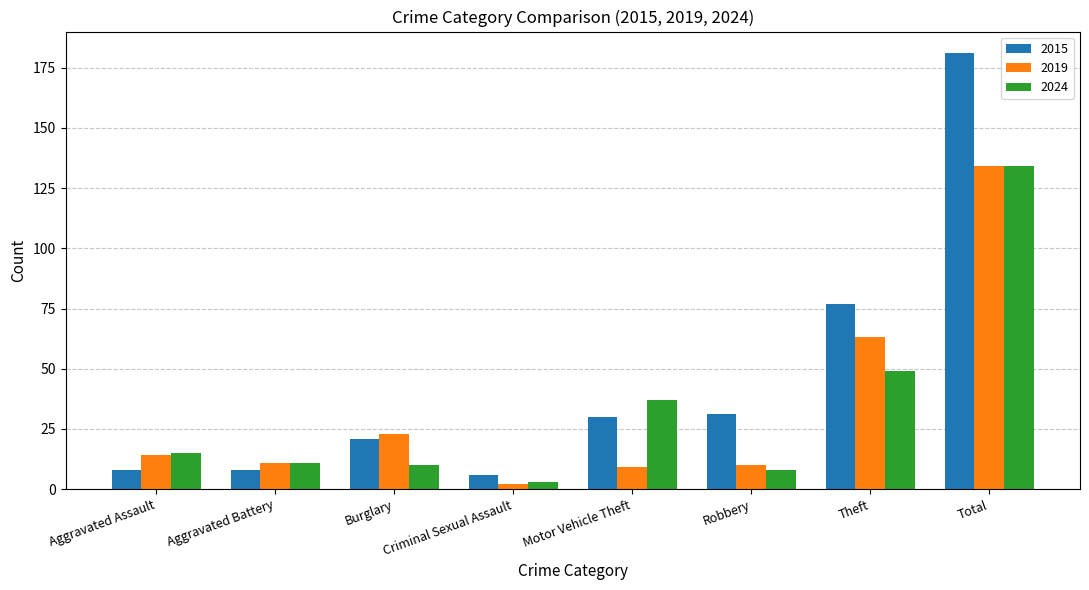

True or false: 2024 has a value of 24 at Aggravated Assault.

False